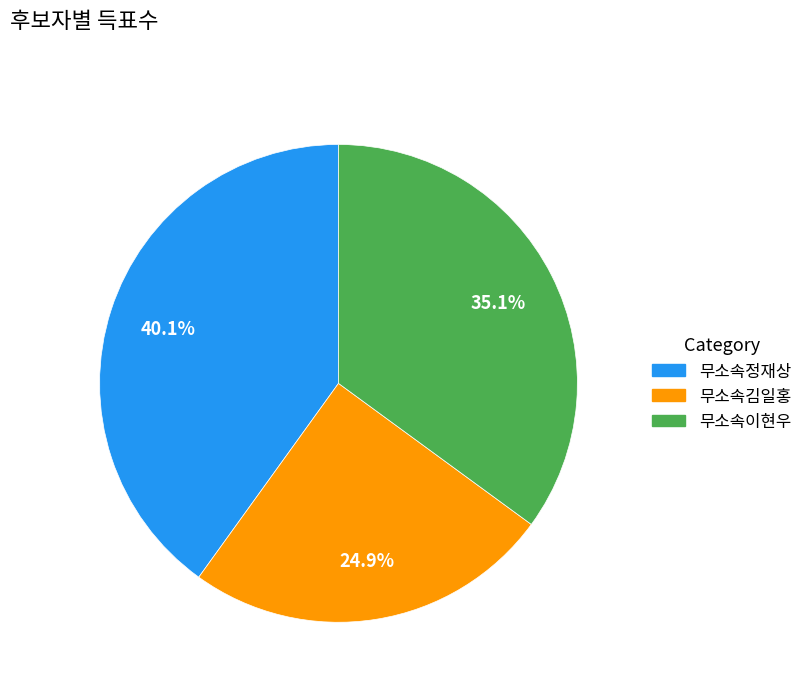

Which has a higher value, 무소속김일홍 or 무소속이현우?

무소속이현우